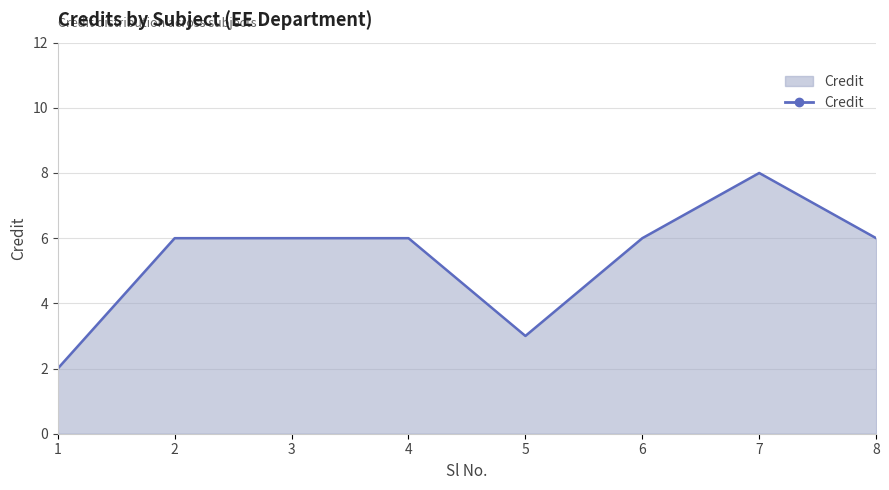

What is the ratio of the value at 3 to the value at 8?

1.0